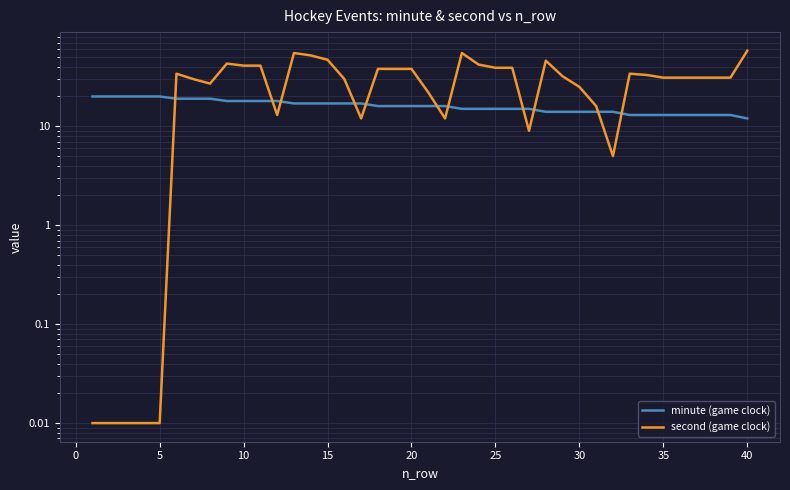

The minute (game clock) series shows 5.9 at 11. True or false?

False